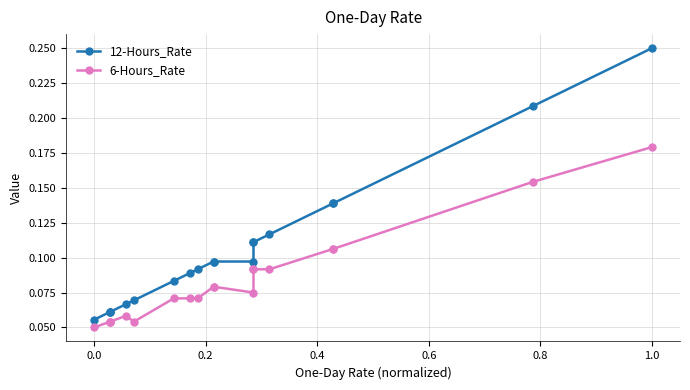

How many lines are shown in the chart?

2